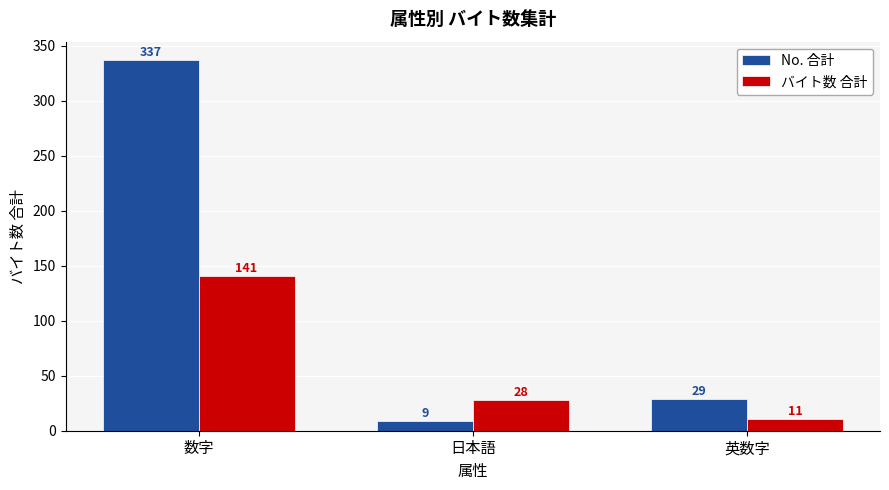

What position from the right is 日本語?

2